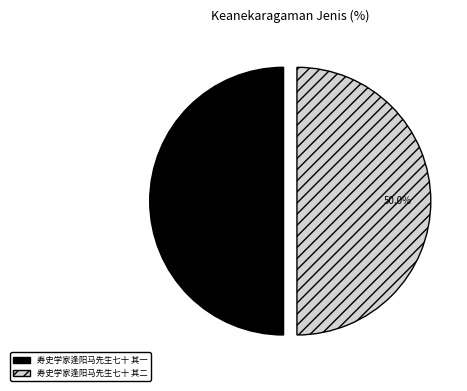

What is the total percentage of 寿史学家逢阳马先生七十 其一 and 寿史学家逢阳马先生七十 其二?

100.0%